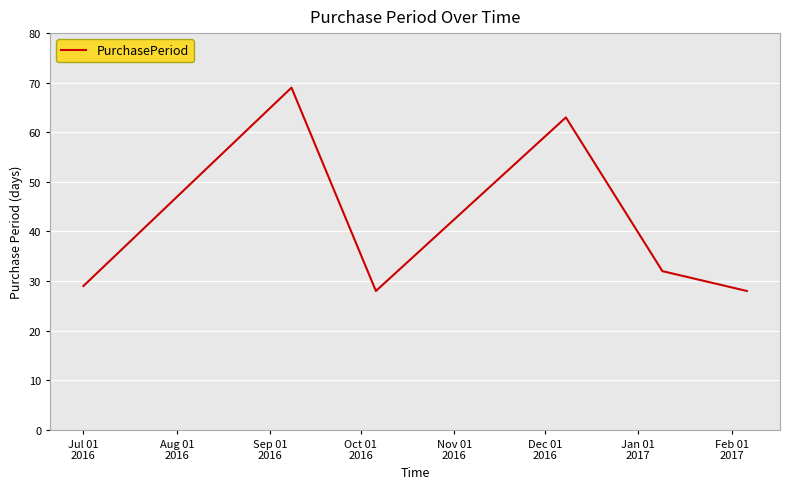

How many interior local valleys (lower than both neighbors) does the data have?

1